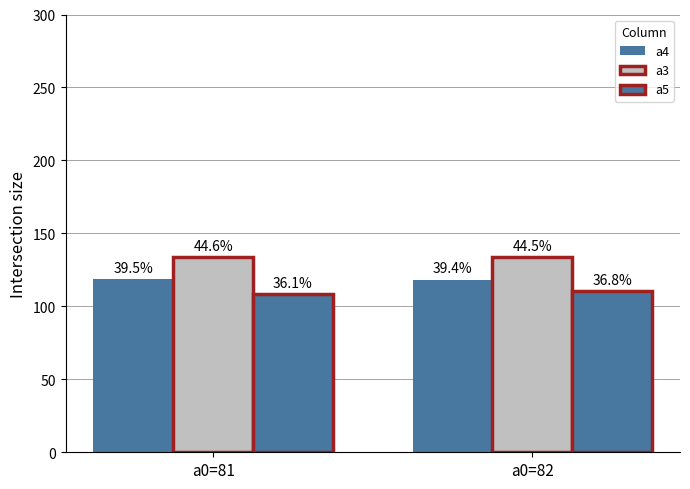

How many groups of bars are there?

2